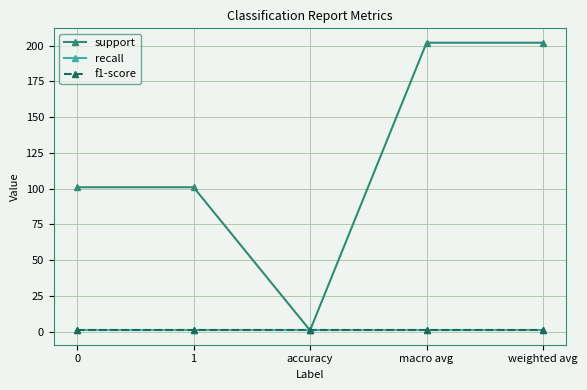

Between 1 and accuracy, which series saw the biggest shift?

support